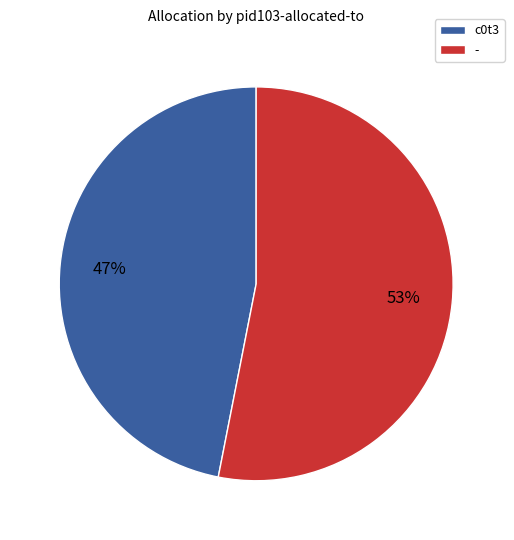

How many slices are in this pie chart?

2